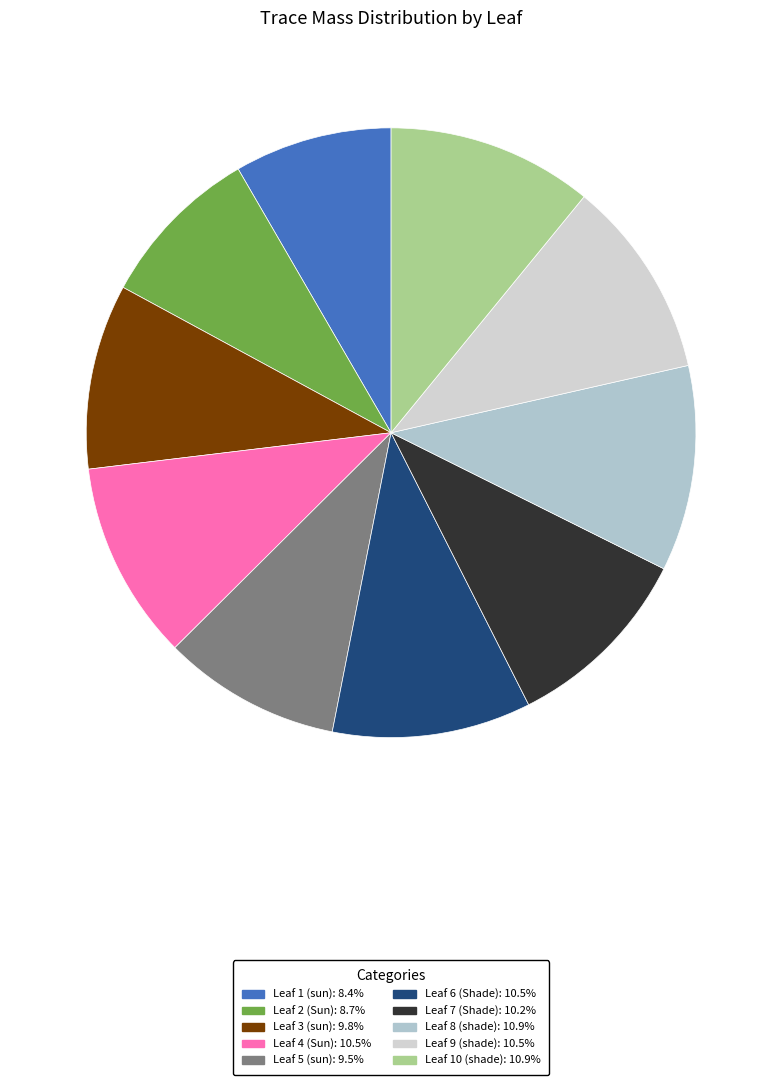

How many segments does this pie chart have?

10